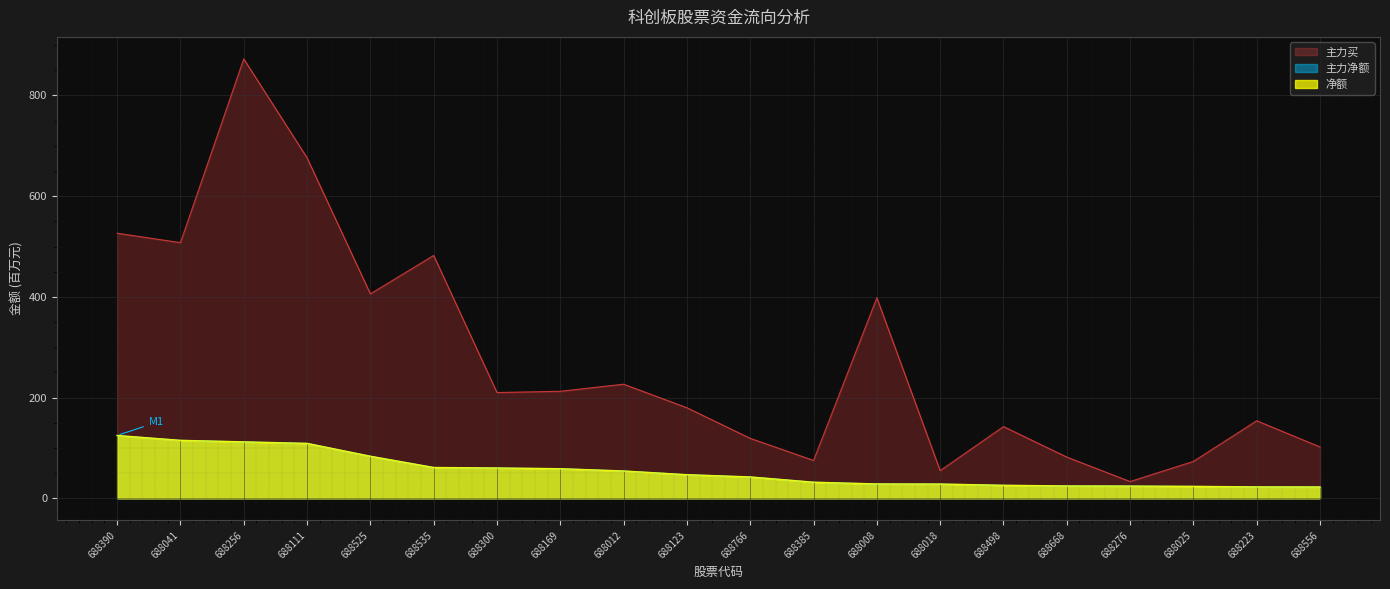

At which label does 主力净额 first exceed 46?

688390